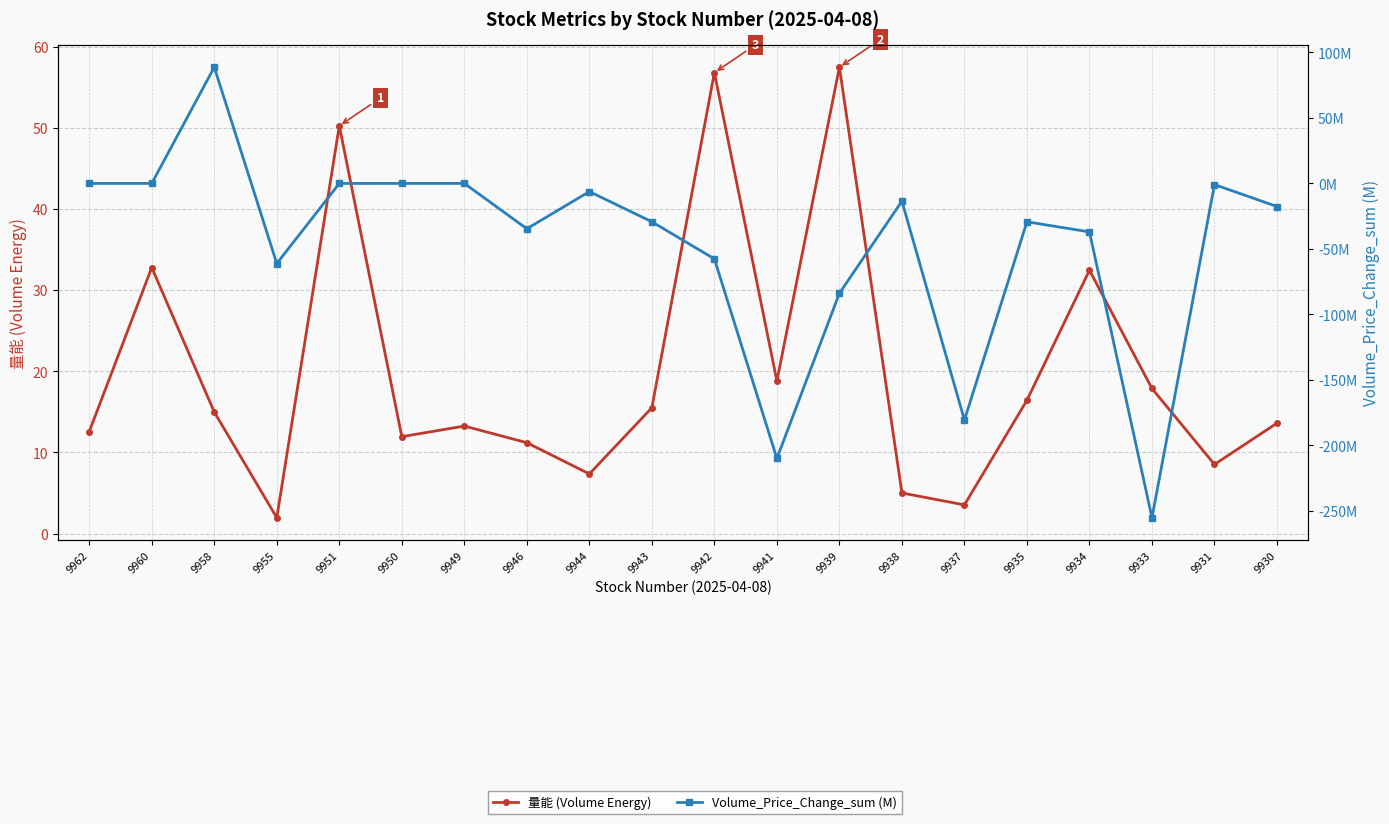

How many negative values does the Volume_Price_Change_sum (M) series have?

18